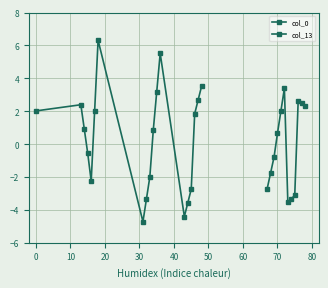

Does the chart have visible grid lines?

Yes